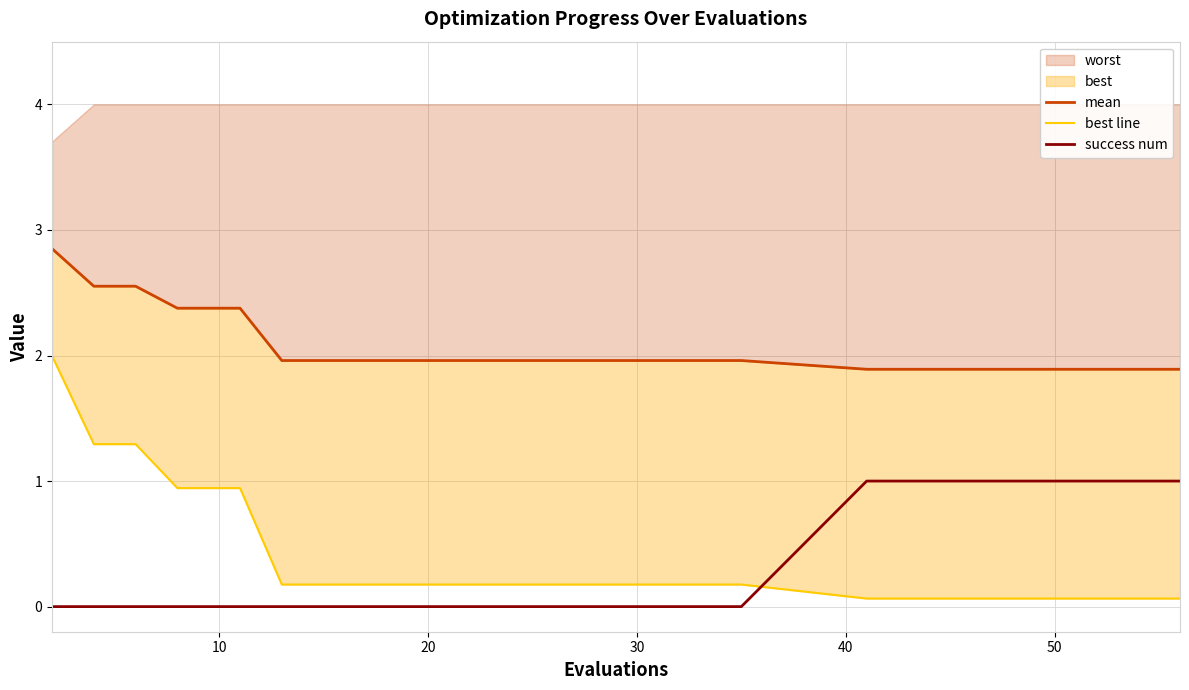

What is the difference between the second highest and second lowest values in the best line series?

1.2